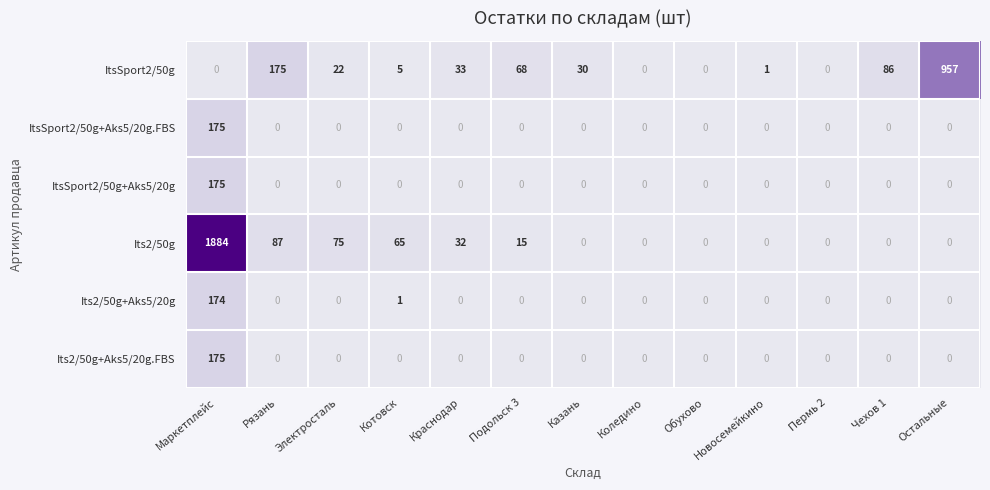

How many series are shown in this chart?

6